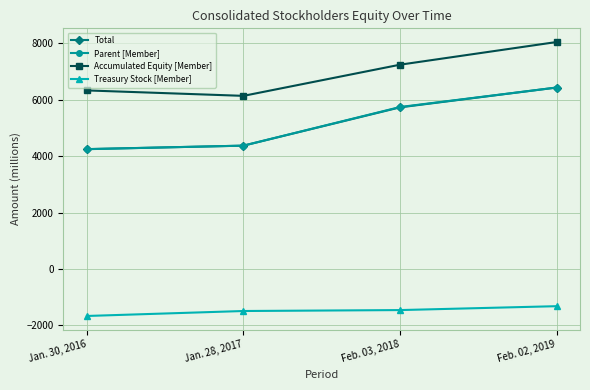

At which category does Accumulated Equity [Member] reach its first local valley?

Jan. 28, 2017